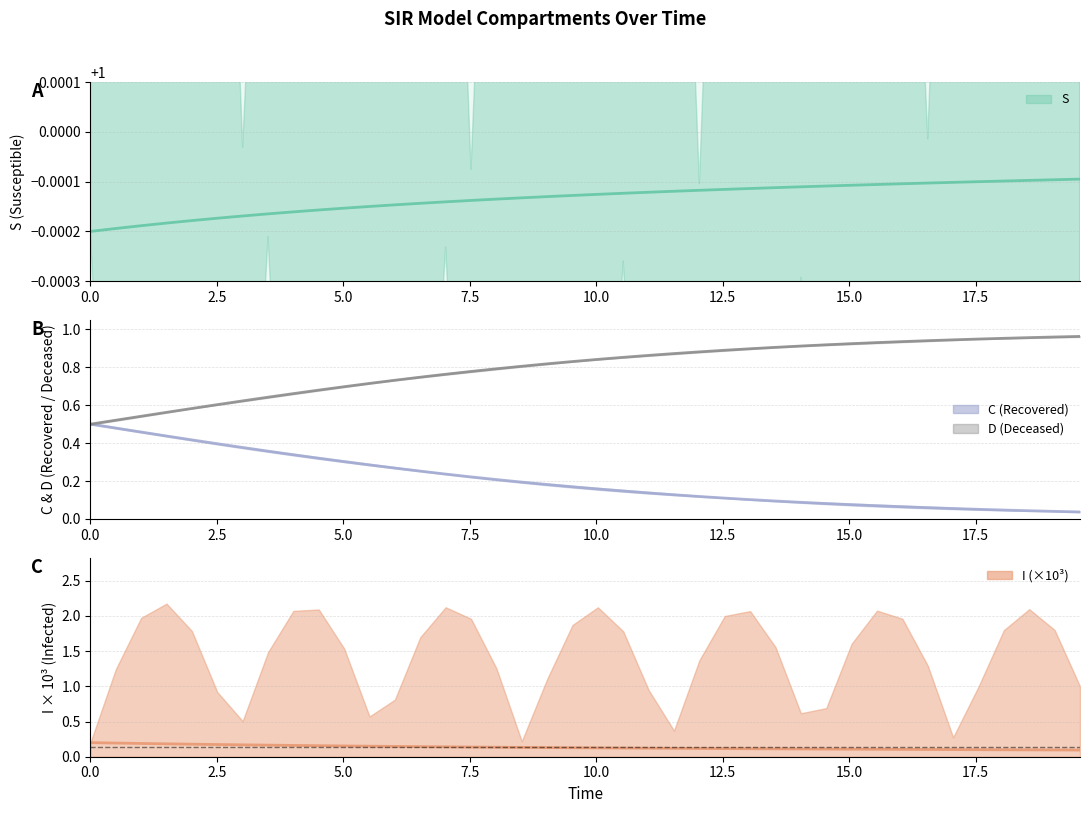

True or false: I and S cross at least once.

False